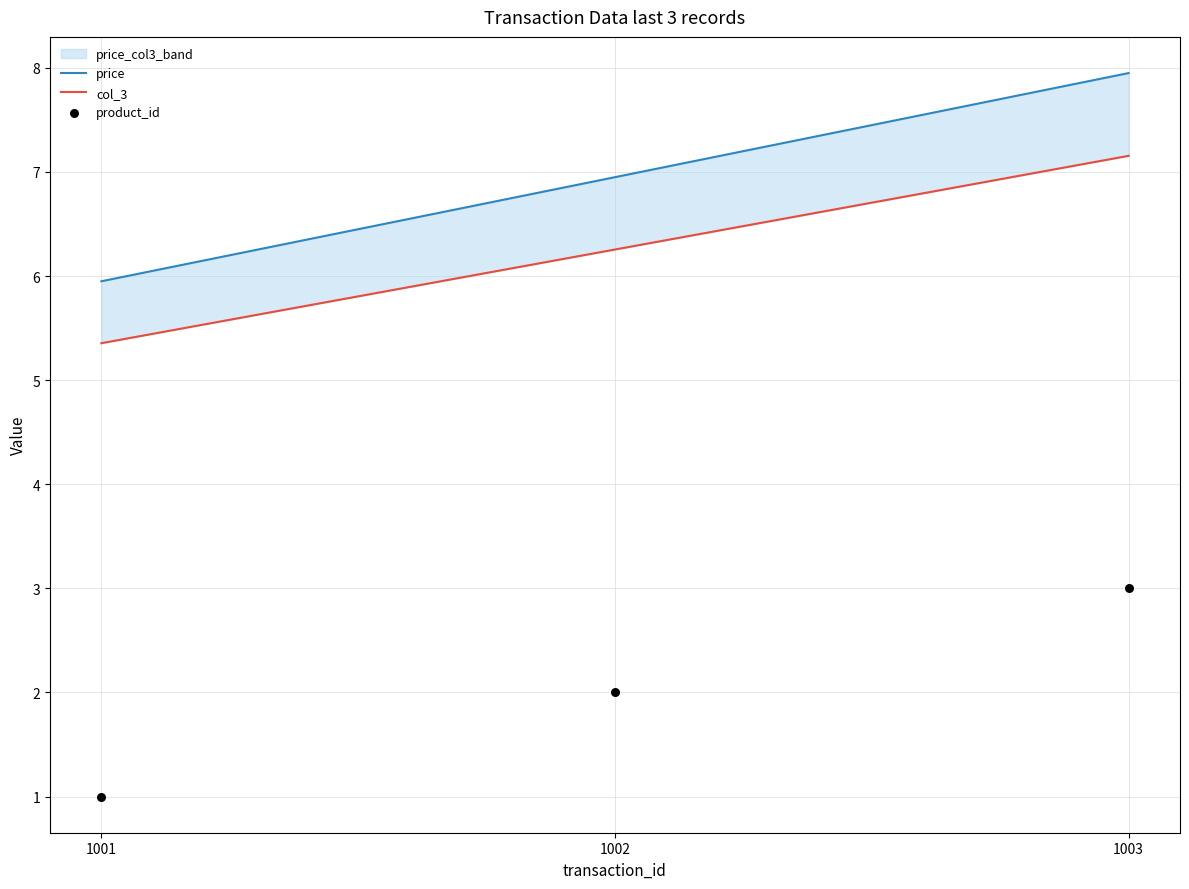

At how many categories does at least one series exceed 1?

3